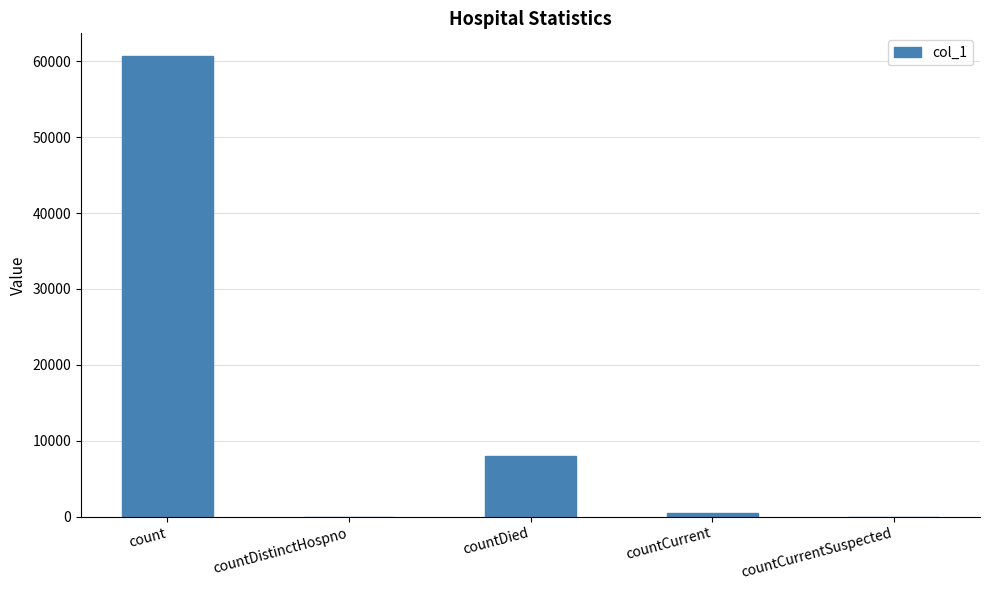

Which label corresponds to the largest value in the chart?

count